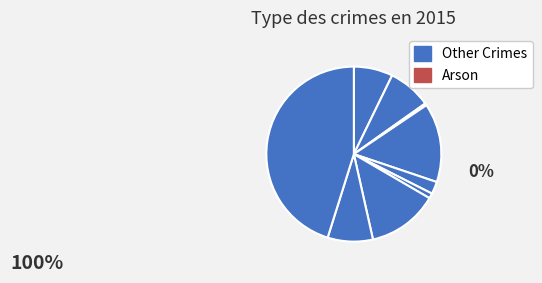

How many slices are in this pie chart?

9